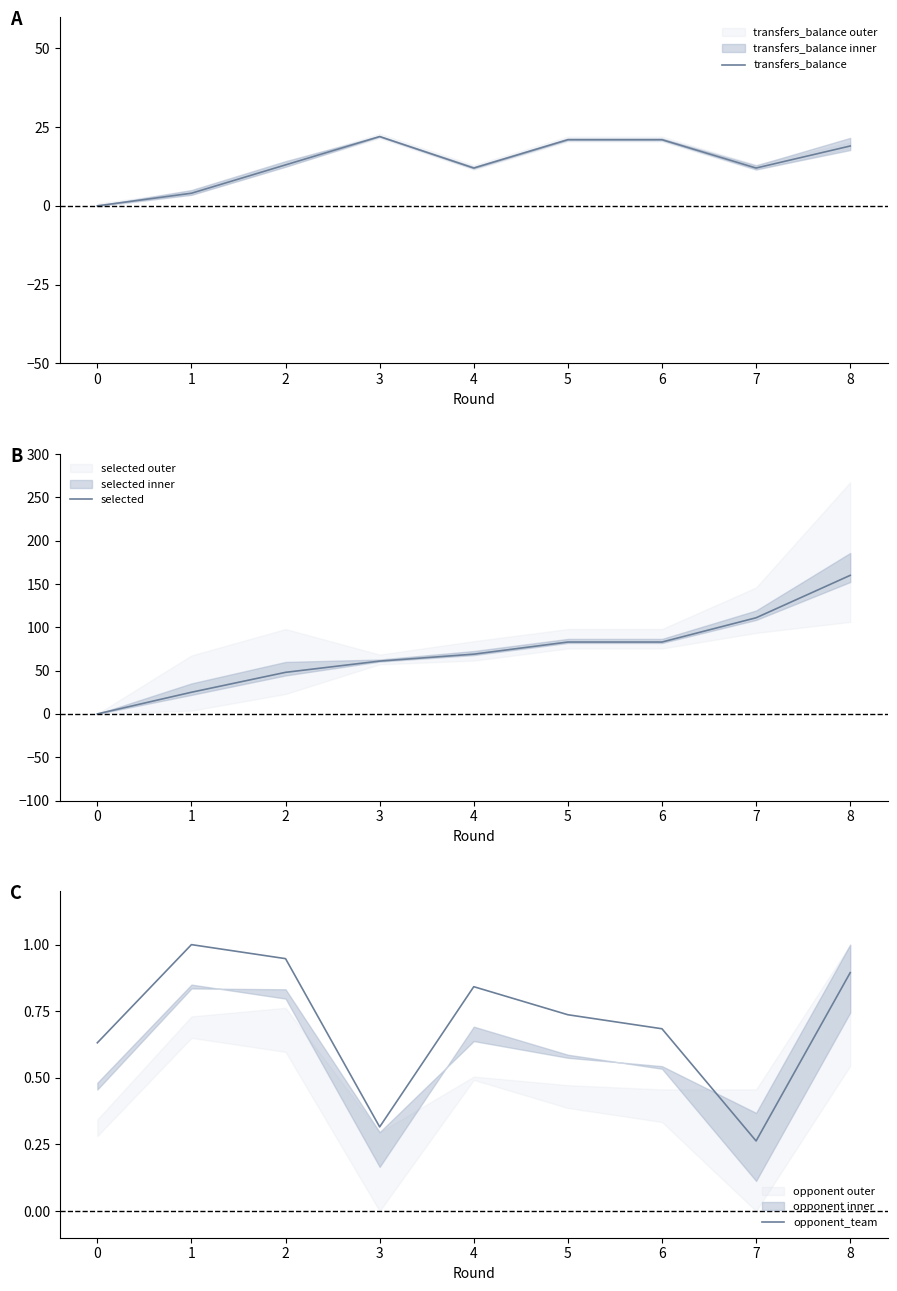

Does the chart have visible grid lines?

No